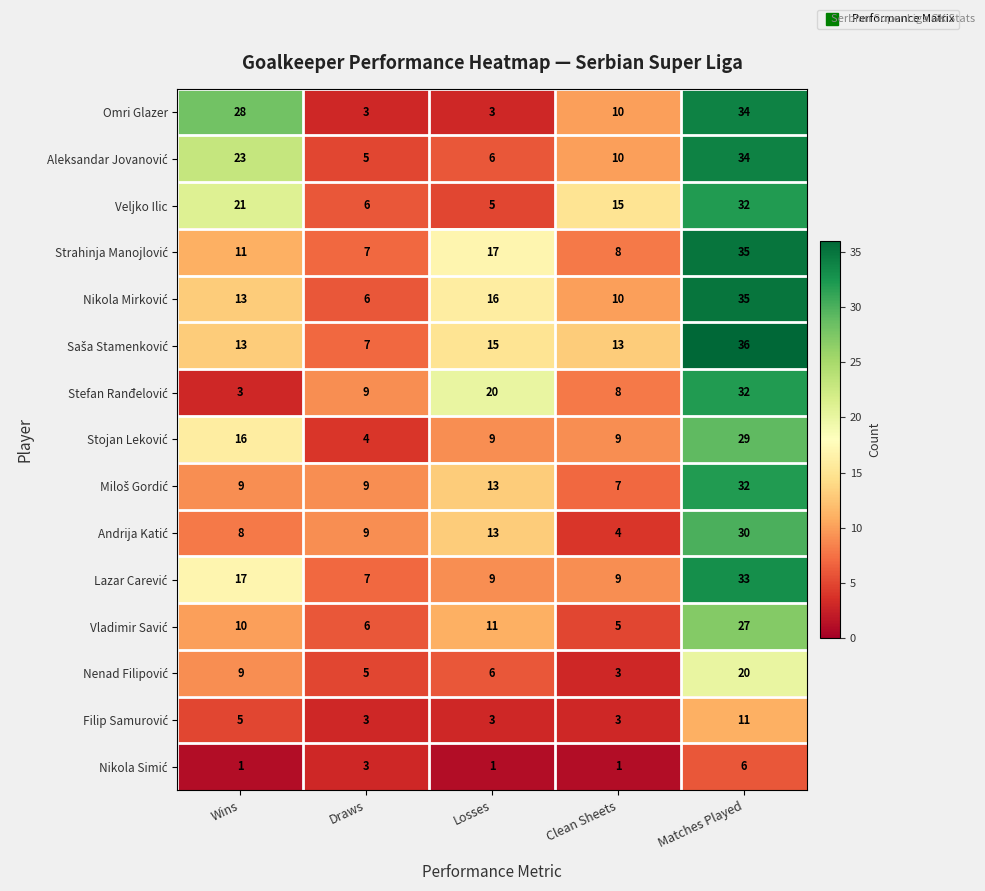

What is the difference between the second highest and minimum values in the Veljko Ilic series?

16